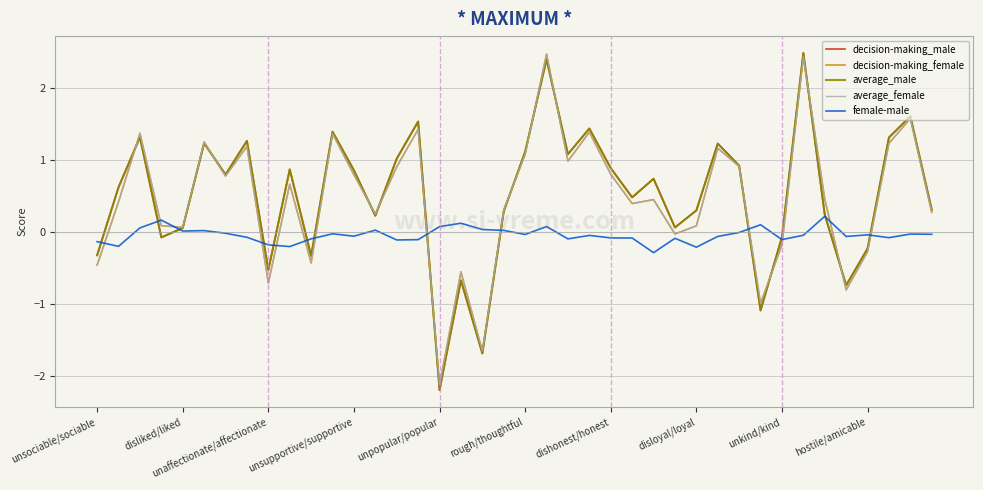

True or false: female-male and decision-making_female cross at least once.

True